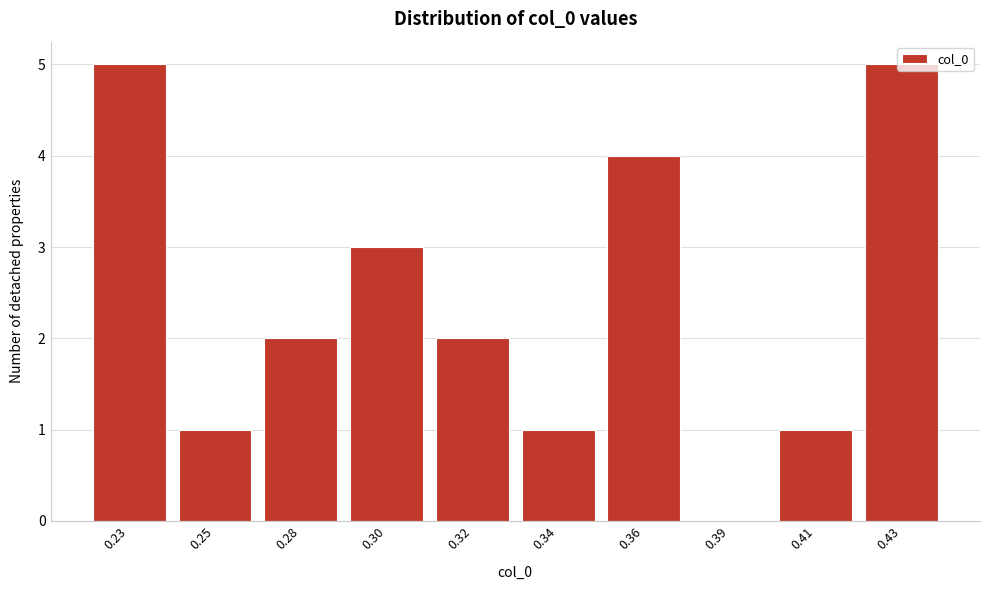

The chart shows a value of 4 at 0.36. True or false?

True